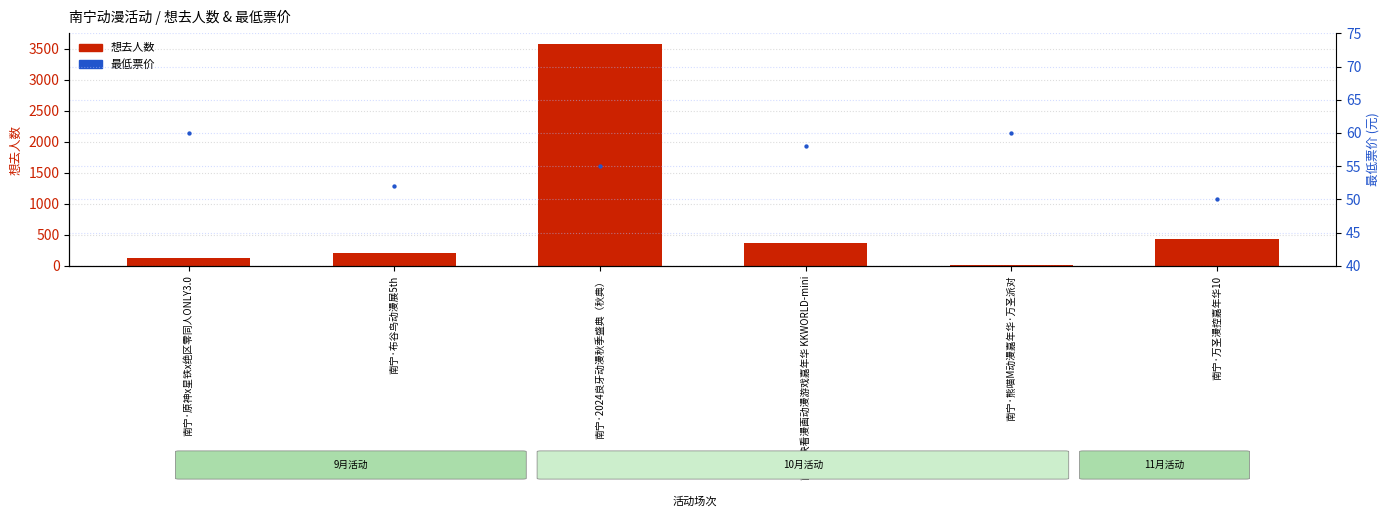

At how many categories does at least one series exceed 771?

1